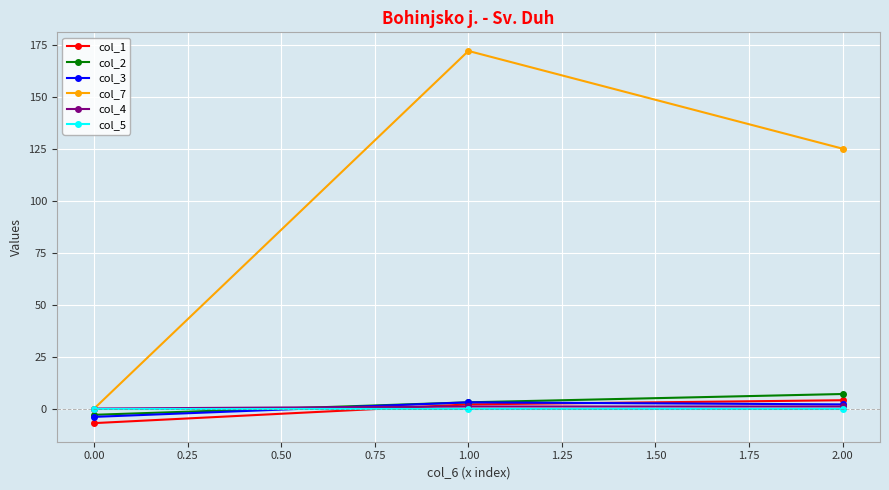

At how many categories does at least one series exceed 108?

2